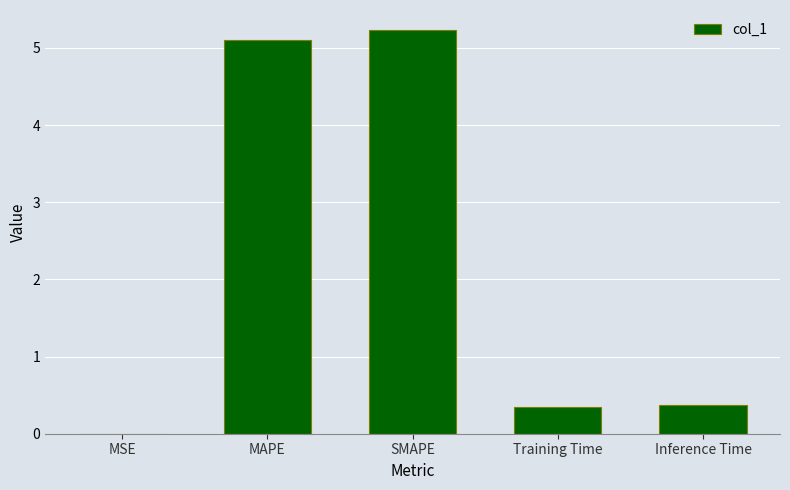

True or false: the data shows 5.1 at MAPE.

True